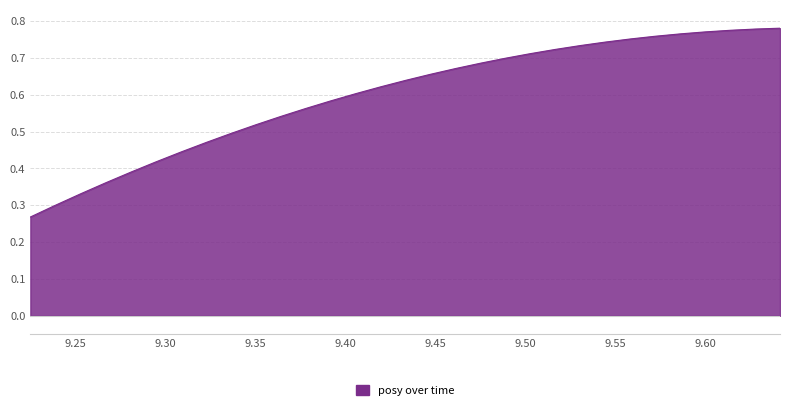

How many lines are shown in the chart?

1